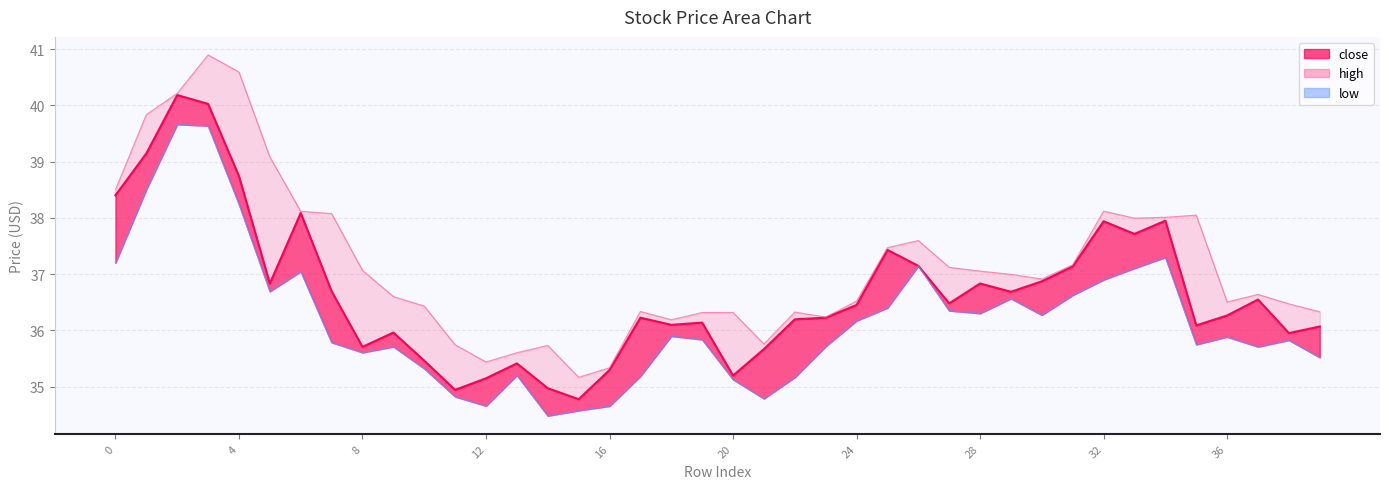

What is the sum of all high values?

1486.8